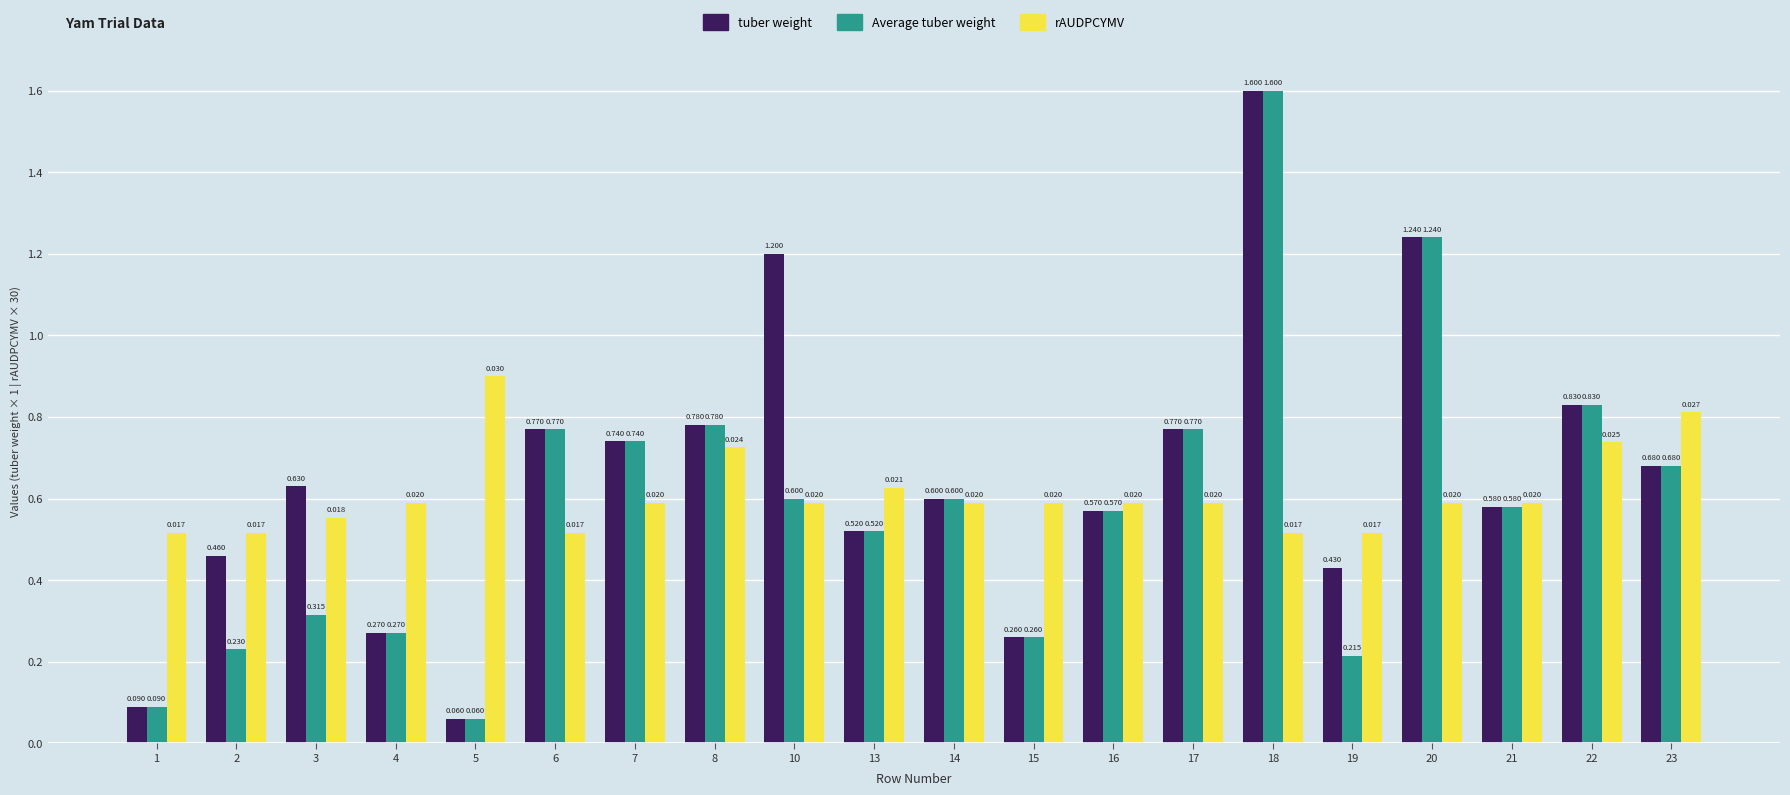

What is the sum of all rAUDPCYMV values?

12.2